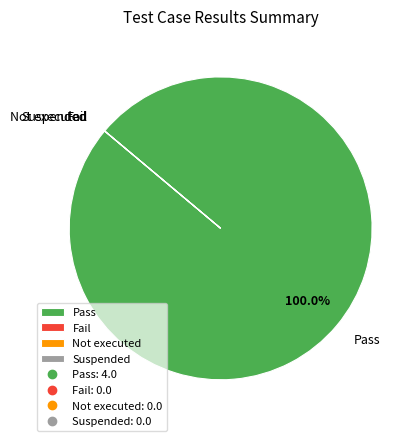

Which slice is the largest?

Pass